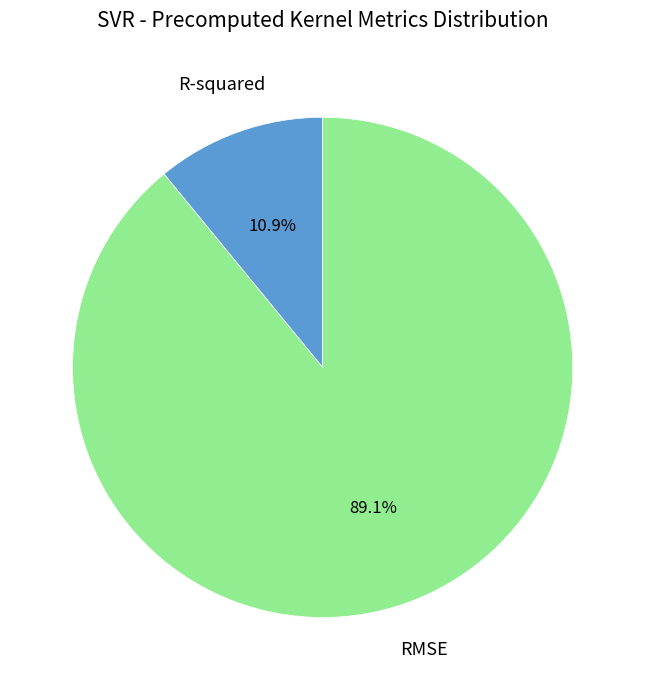

What portion of the pie excludes R-squared?

89.1%